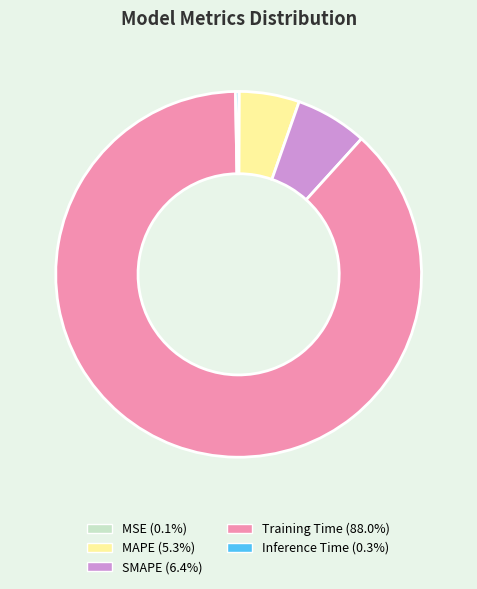

Which category has the biggest portion of the pie?

Training Time